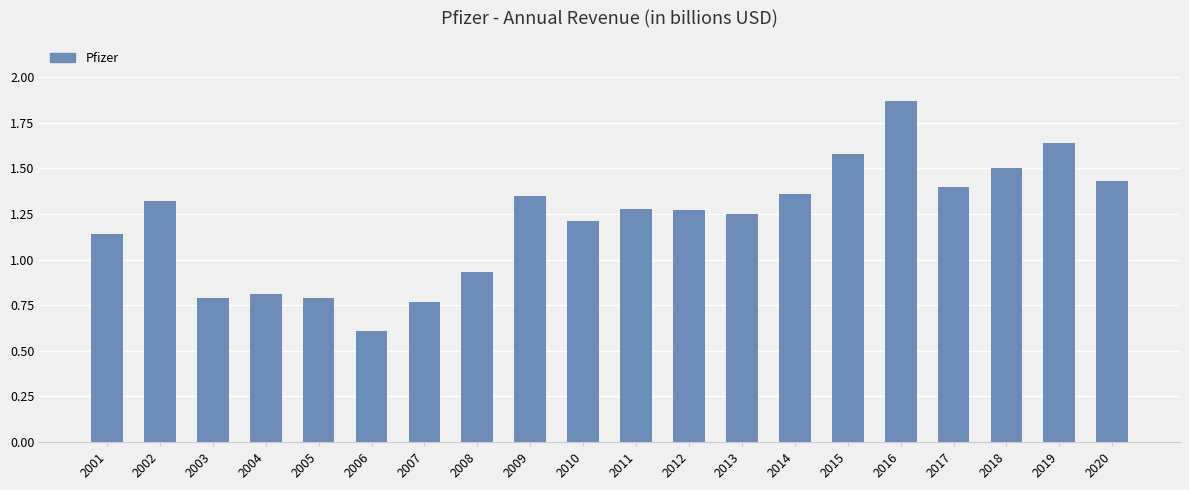

What is the sum of the values at 2007 and 2020?

2.2